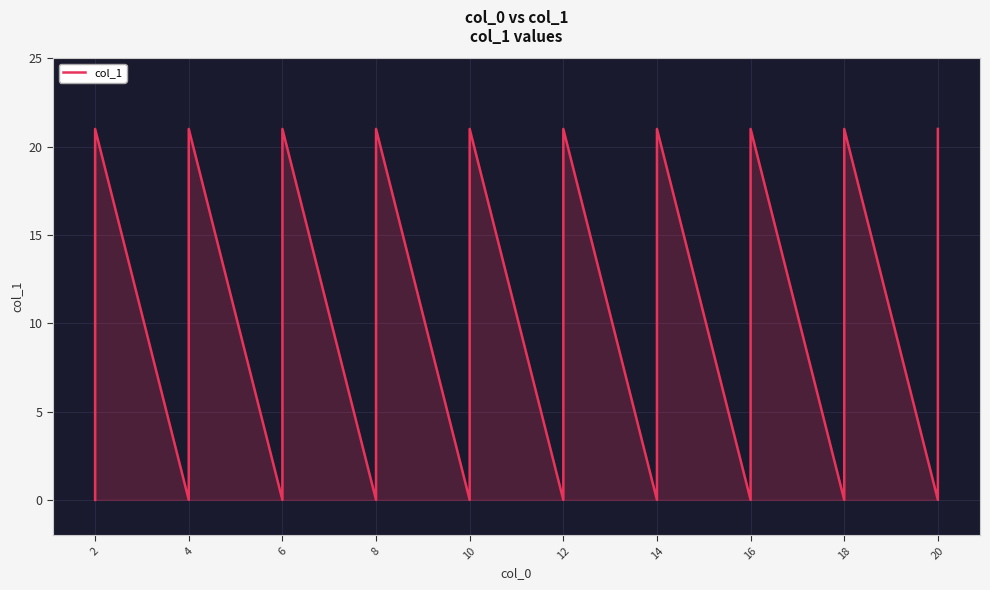

The chart shows a value of -9 at 10. True or false?

False